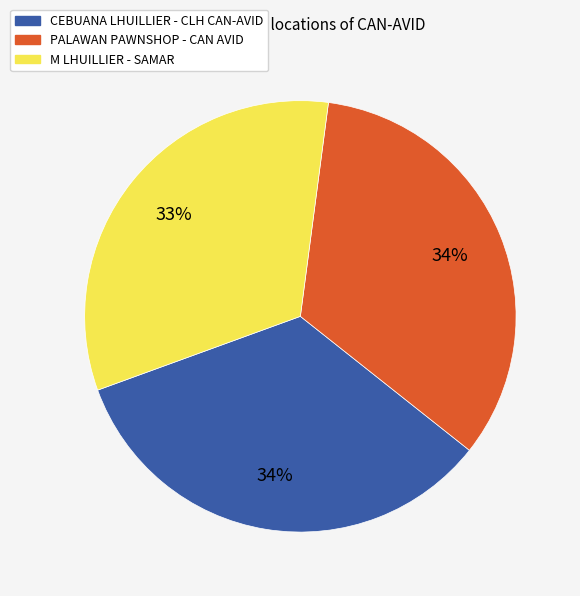

Is there any slice that represents more than half of the pie?

No